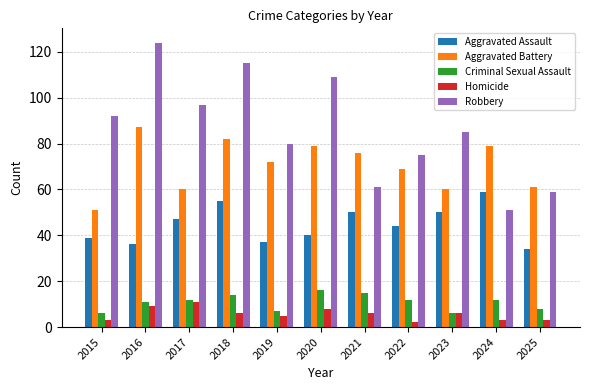

What is the difference between the highest and lowest values at 2021?

70